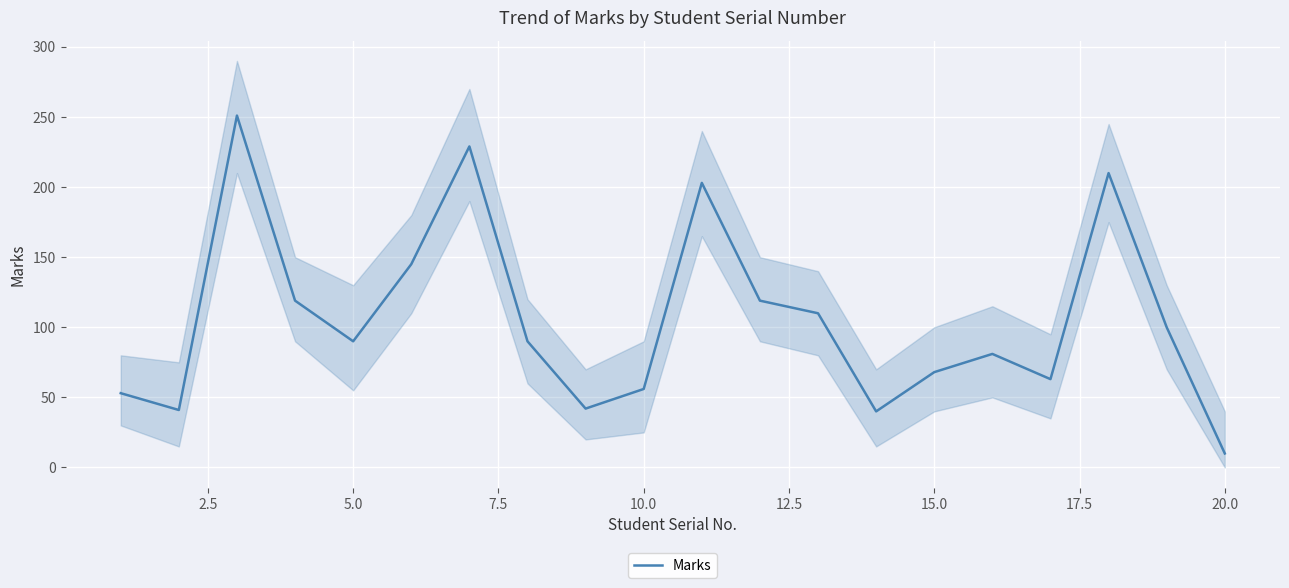

What is the value of the 8th point from the left?

90